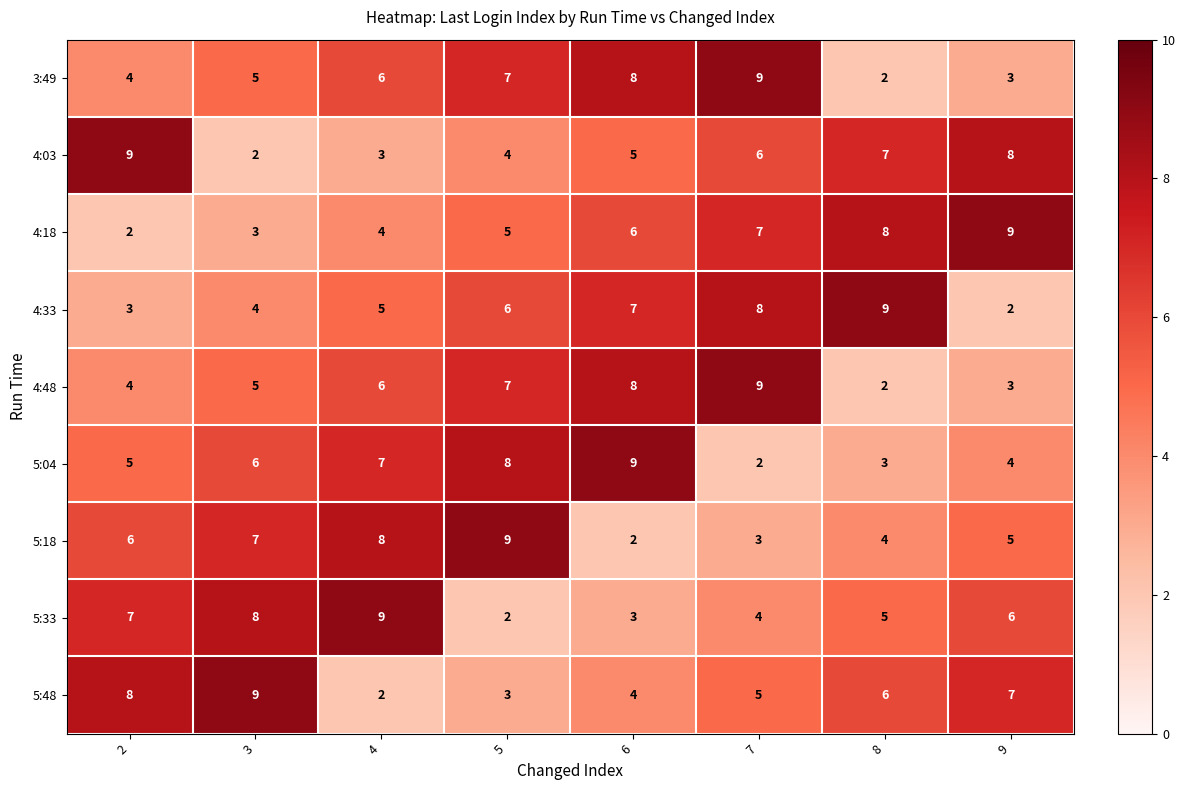

What is the greatest value displayed?

9